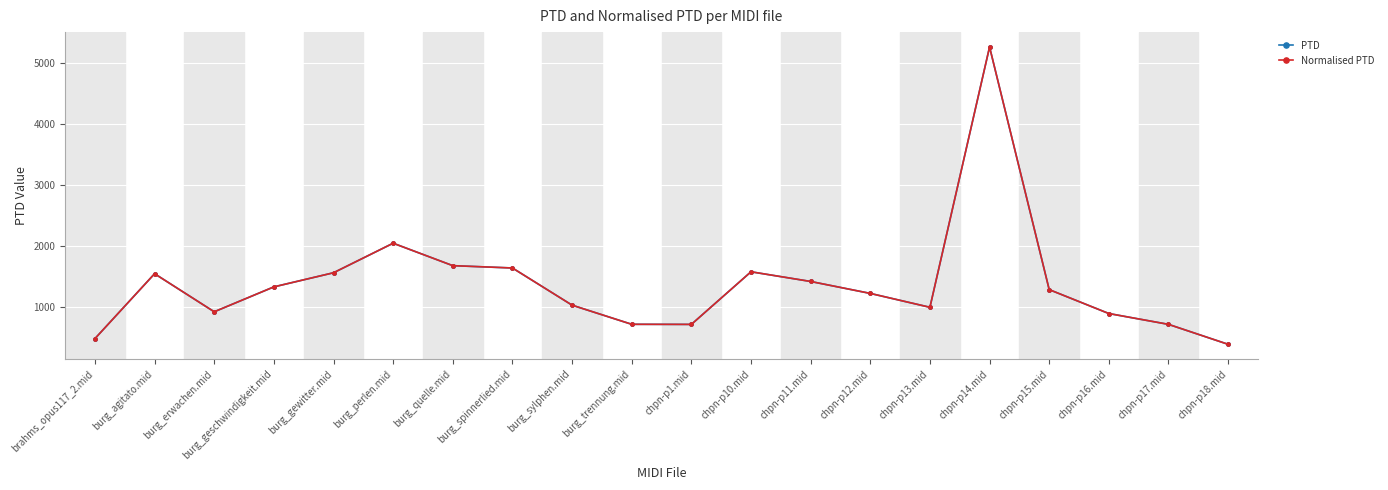

Is this an area chart (filled region under the line)?

No